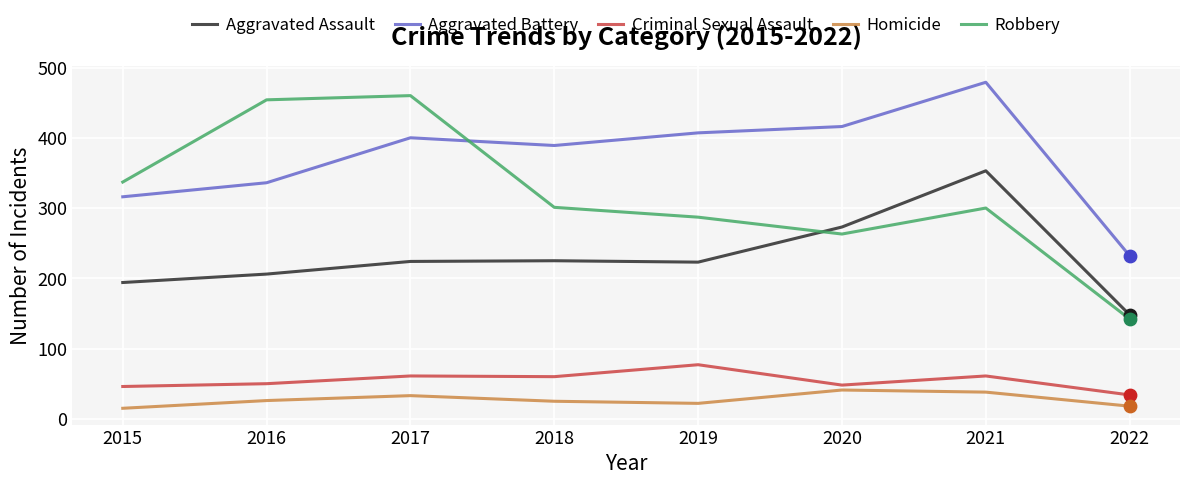

At which category is the sum across all series the highest?

2021